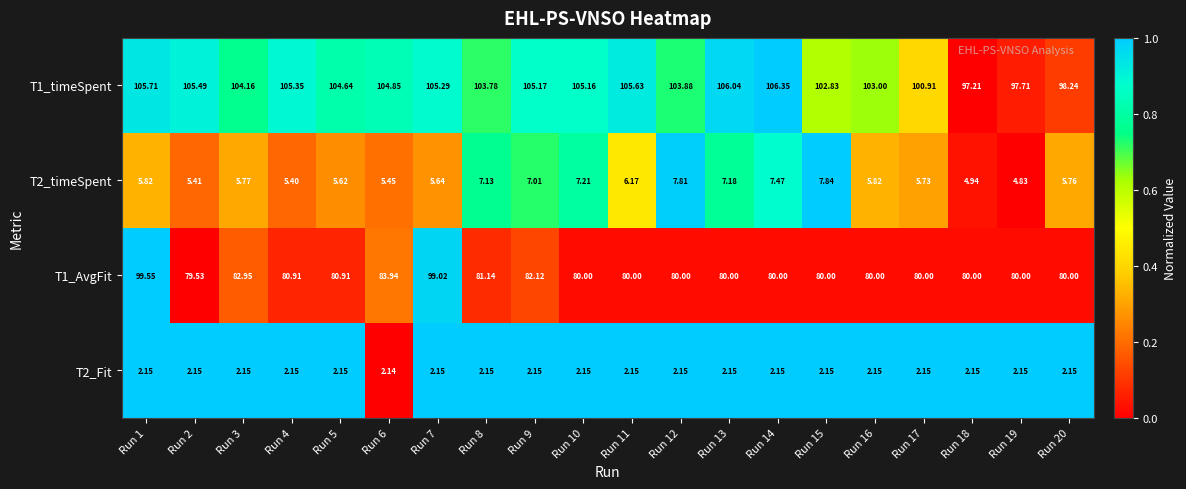

Which series has the largest total across all categories?

T1_timeSpent